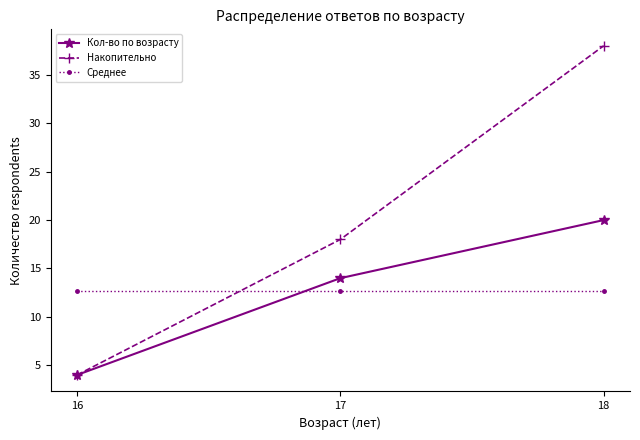

What are all the series names shown in the legend?

Кол-во по возрасту, Накопительно, Среднее